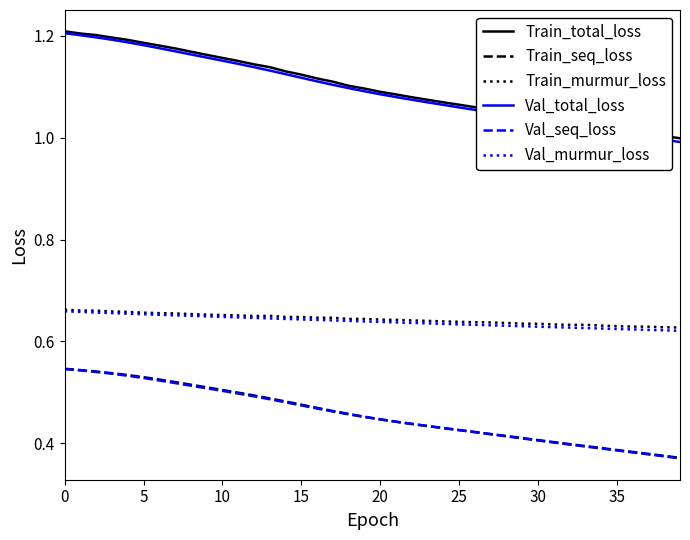

True or false: Train_murmur_loss and Train_total_loss cross at least once.

False